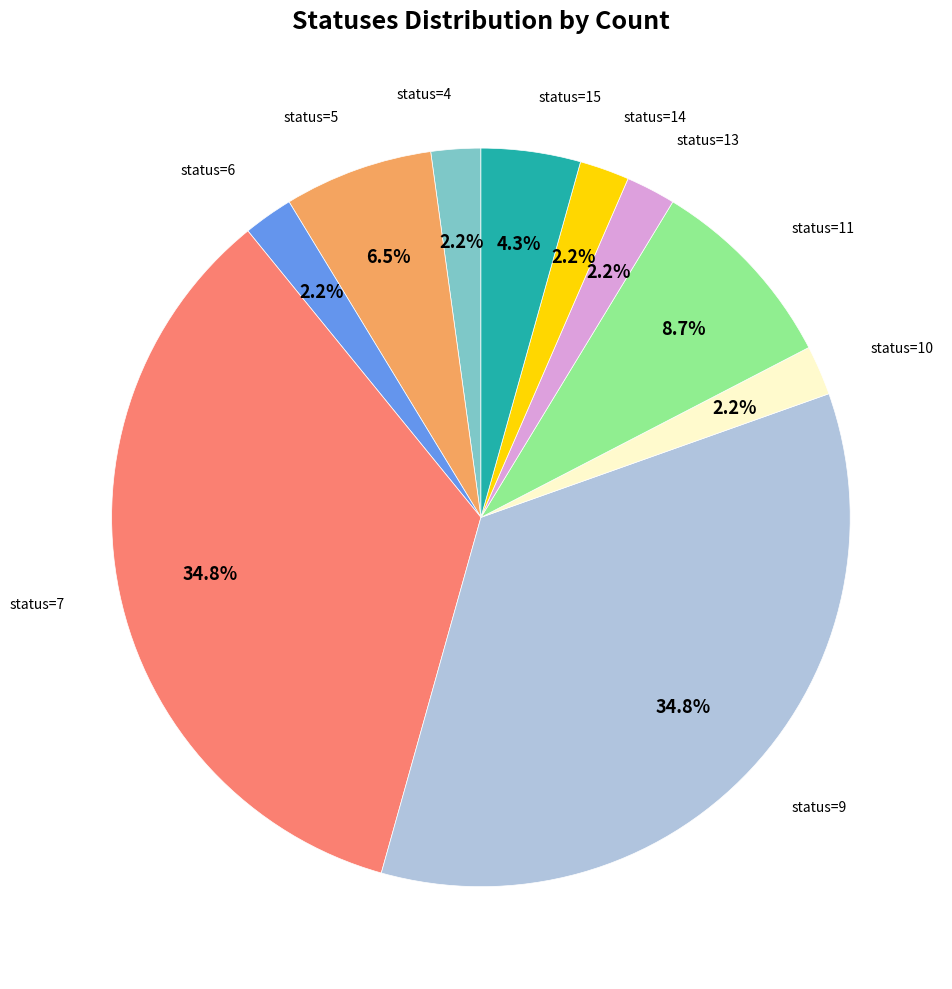

Is there any slice that represents more than half of the pie?

No